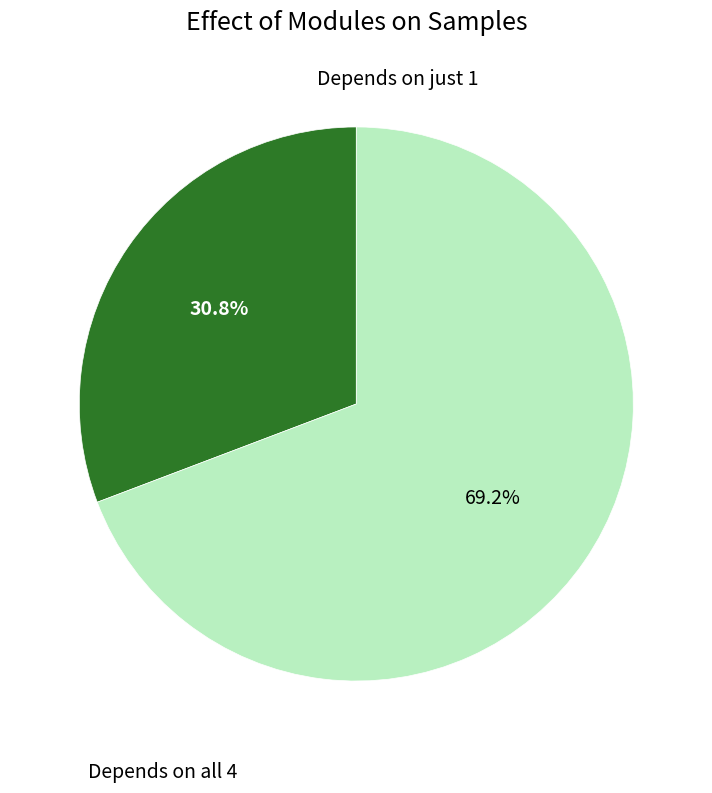

Is there any slice that represents more than half of the pie?

Yes